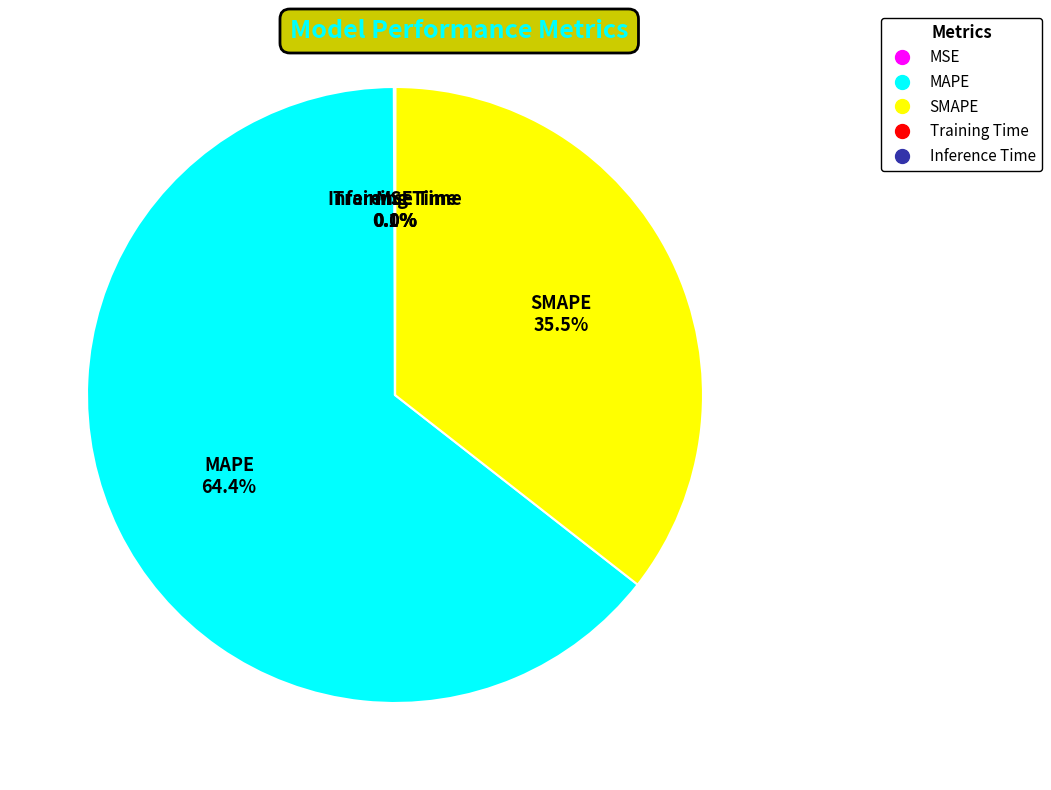

To the nearest percent, what is the average slice percentage?

20%